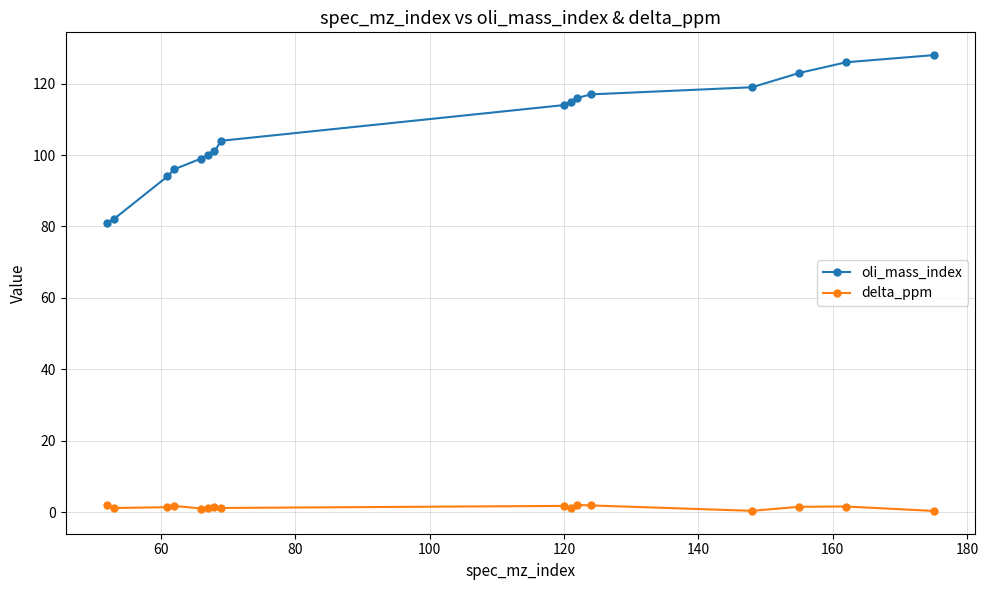

True or false: delta_ppm has more than 1 points higher than both neighbors.

True